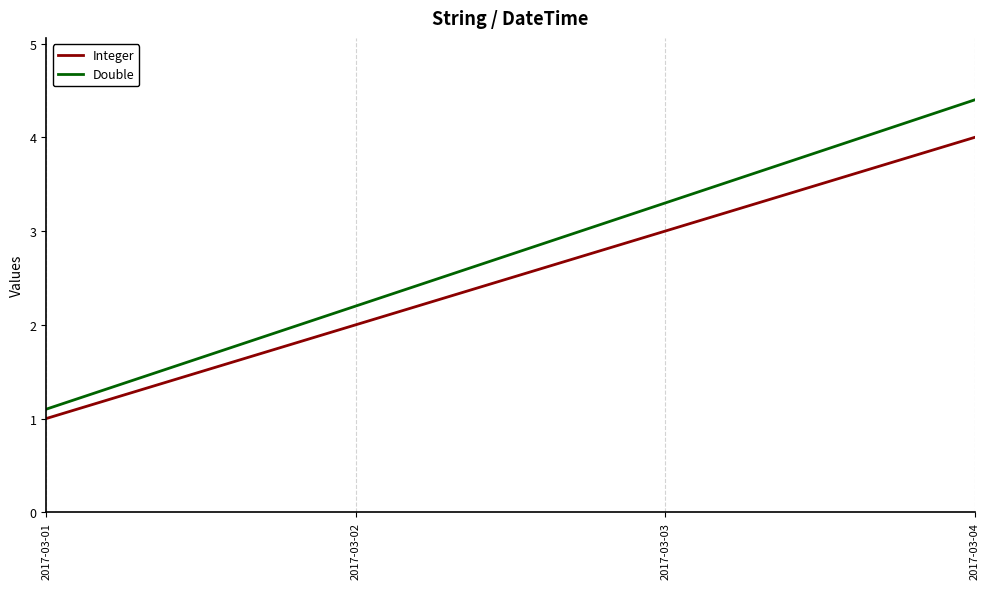

True or false: Double has more than 2 interior local peaks.

False